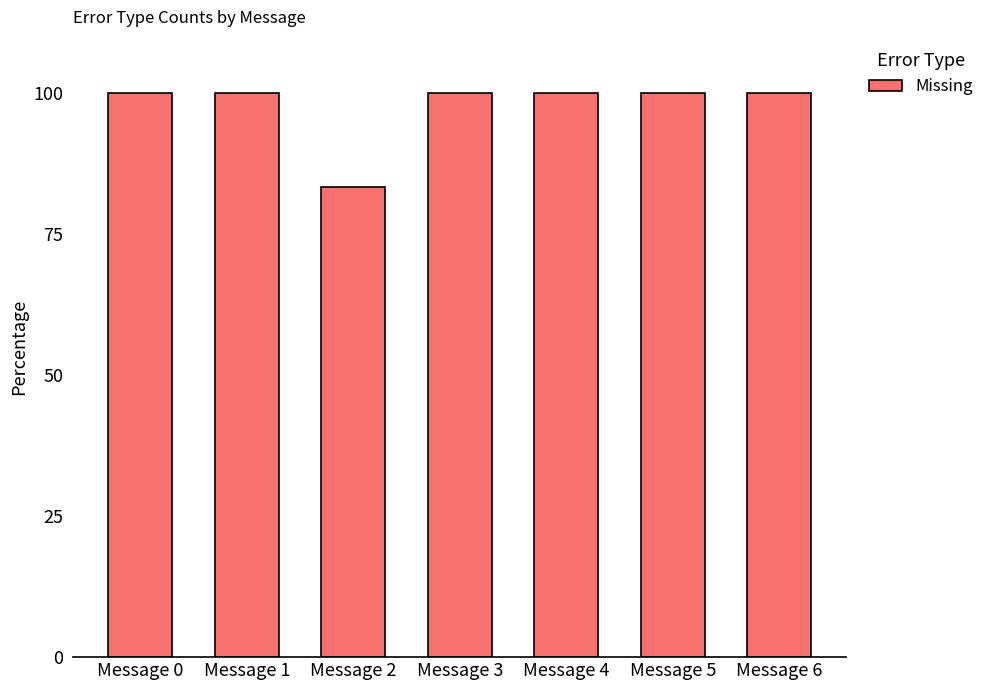

What is the value of the 1st bar from the left?

100.0